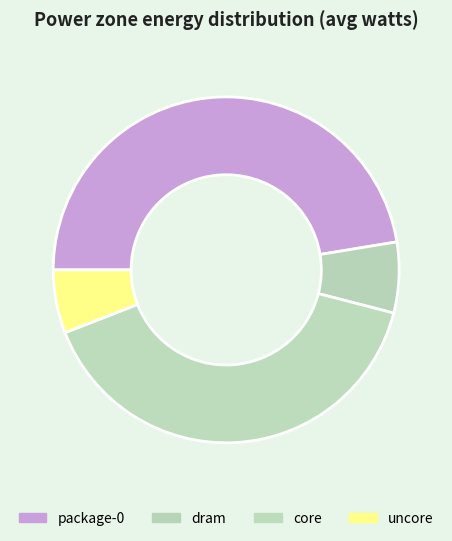

What is the largest slice in the pie chart?

package-0